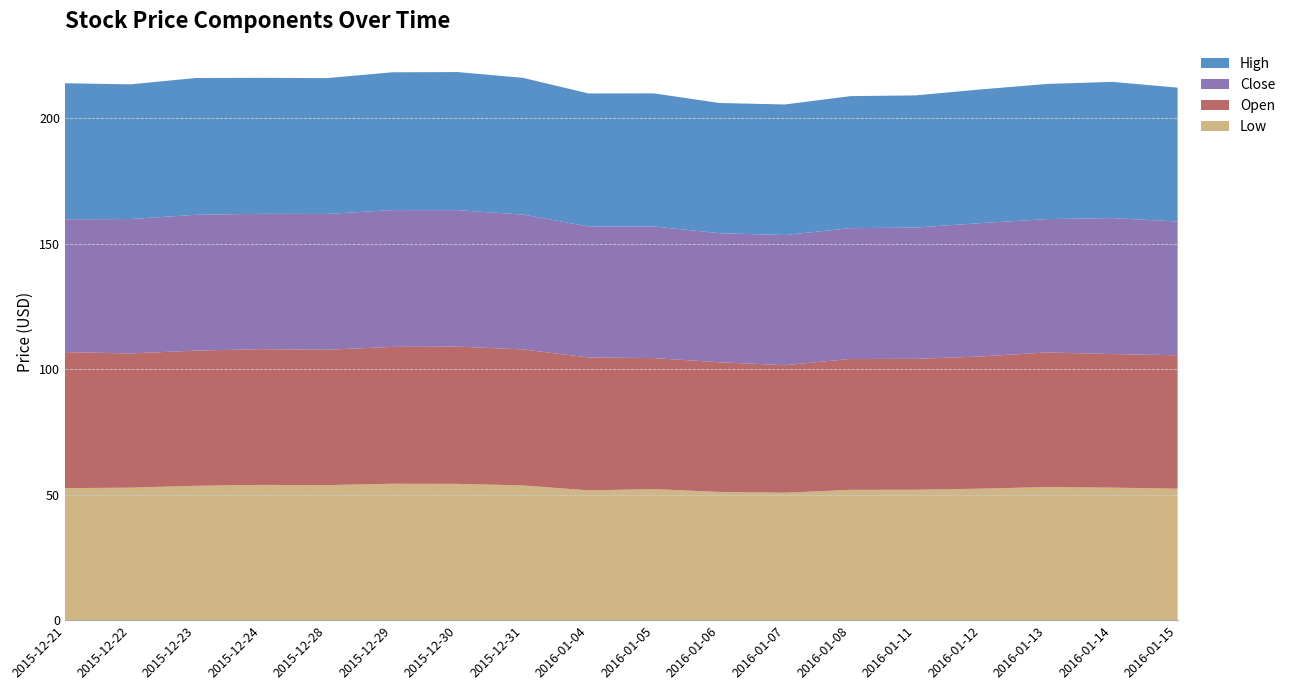

Reading left to right, transcribe all the data shown in this chart.

Low: 2015-12-21=52.6	2015-12-22=52.8	2015-12-23=53.5	2015-12-24=53.9	2015-12-28=53.8	2015-12-29=54.3	2015-12-30=54.3	2015-12-31=53.7	2016-01-04=51.7	2016-01-05=52.2	2016-01-06=51.1	2016-01-07=50.8	2016-01-08=51.9	2016-01-11=52.0	2016-01-12=52.4	2016-01-13=53.0	2016-01-14=52.8	2016-01-15=52.4
Open: 2015-12-21=54.2	2015-12-22=53.5	2015-12-23=53.8	2015-12-24=54.1	2015-12-28=53.9	2015-12-29=54.5	2015-12-30=54.7	2015-12-31=54.2	2016-01-04=53.0	2016-01-05=52.2	2016-01-06=51.7	2016-01-07=50.8	2016-01-08=52.1	2016-01-11=52.2	2016-01-12=52.7	2016-01-13=53.6	2016-01-14=53.2	2016-01-15=53.2
Close: 2015-12-21=52.9	2015-12-22=53.5	2015-12-23=54.1	2015-12-24=53.9	2015-12-28=54.1	2015-12-29=54.5	2015-12-30=54.4	2015-12-31=53.7	2016-01-04=52.2	2016-01-05=52.4	2016-01-06=51.4	2016-01-07=51.9	2016-01-08=52.1	2016-01-11=52.3	2016-01-12=53.1	2016-01-13=53.1	2016-01-14=54.2	2016-01-15=53.3
High: 2015-12-21=54.2	2015-12-22=53.7	2015-12-23=54.5	2015-12-24=54.2	2015-12-28=54.1	2015-12-29=54.9	2015-12-30=55.0	2015-12-31=54.5	2016-01-04=53.0	2016-01-05=53.0	2016-01-06=51.9	2016-01-07=52.0	2016-01-08=52.6	2016-01-11=52.7	2016-01-12=53.3	2016-01-13=53.8	2016-01-14=54.3	2016-01-15=53.3